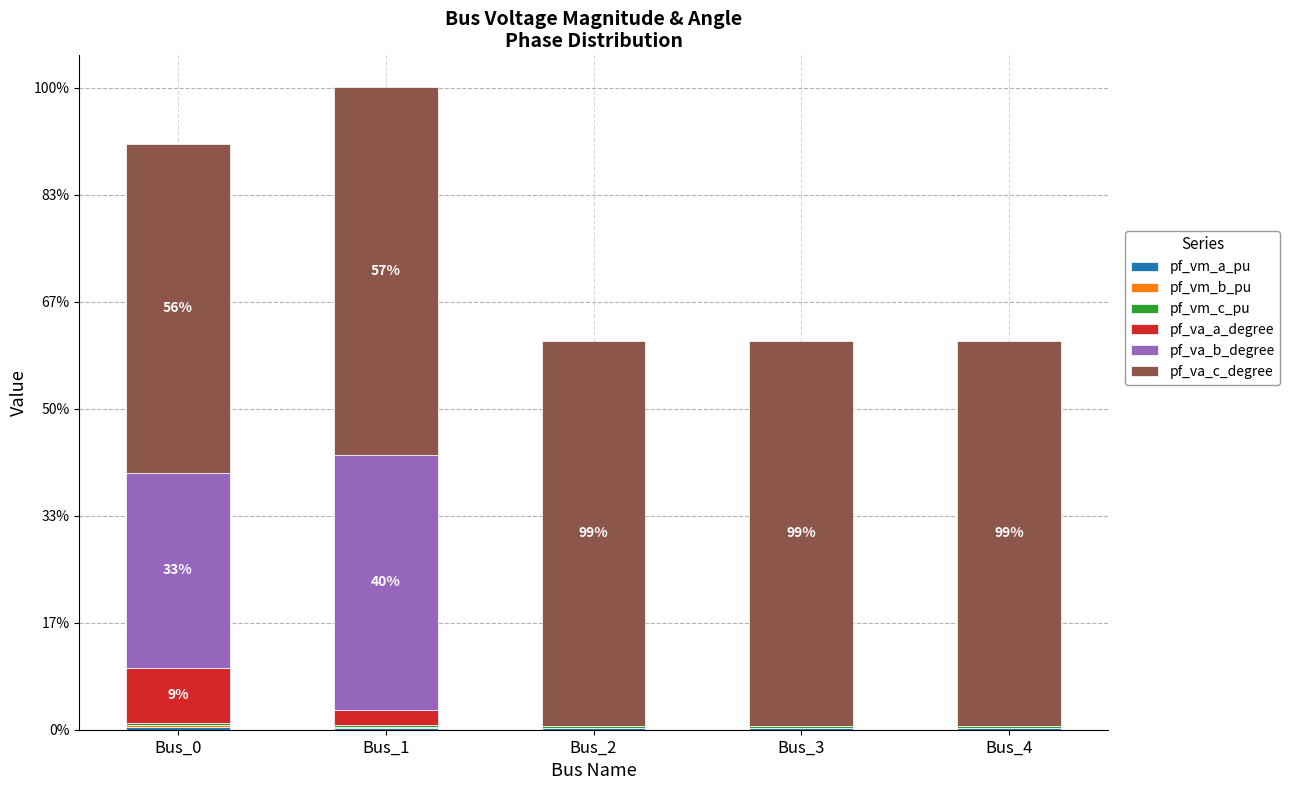

Where is pf_va_a_degree nearest to the value 12?

Bus_1